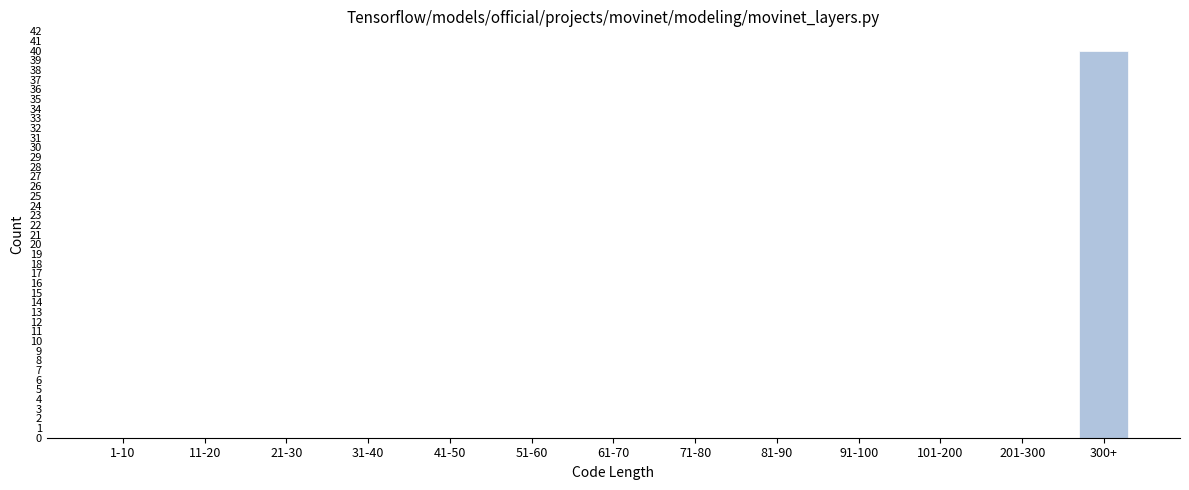

Reading left to right, extract all data points from this chart.

1-10=0	11-20=0	21-30=0	31-40=0	41-50=0	51-60=0	61-70=0	71-80=0	81-90=0	91-100=0	101-200=0	201-300=0	300+=40